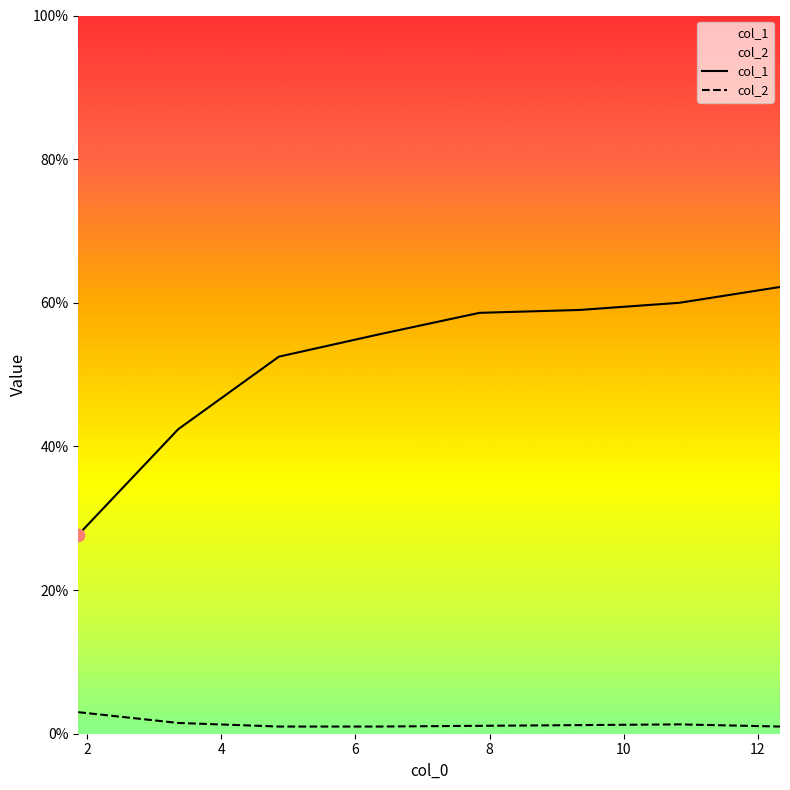

Which series has the largest total across all categories?

col_1